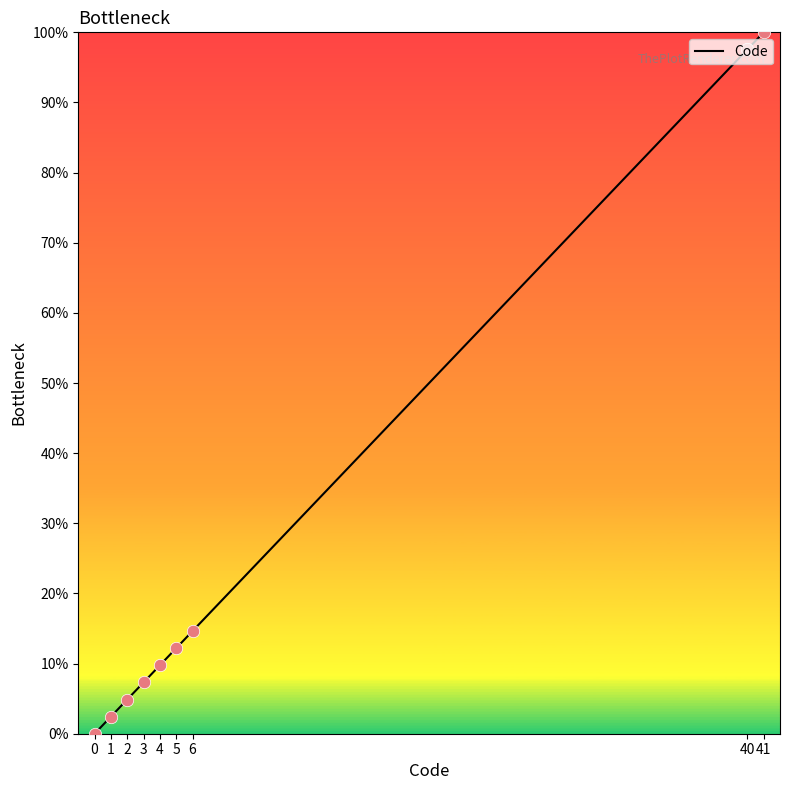

What is the change in value from 2 to 4?

+4.9